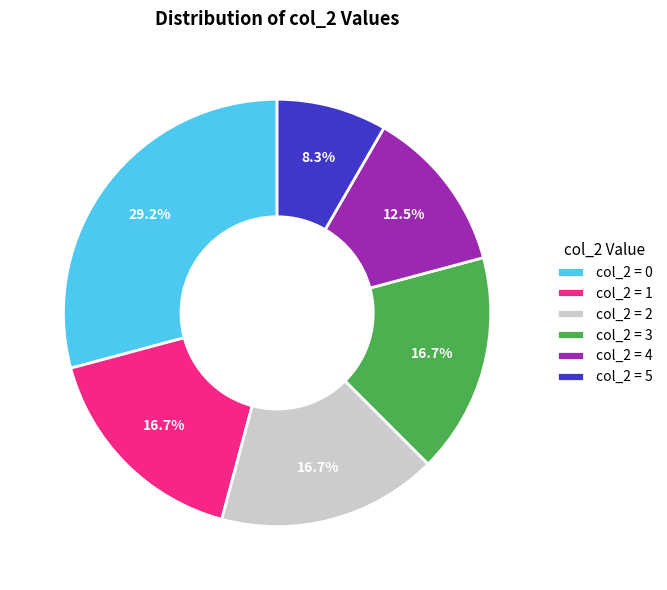

Which slice is the smallest?

col_2 = 5